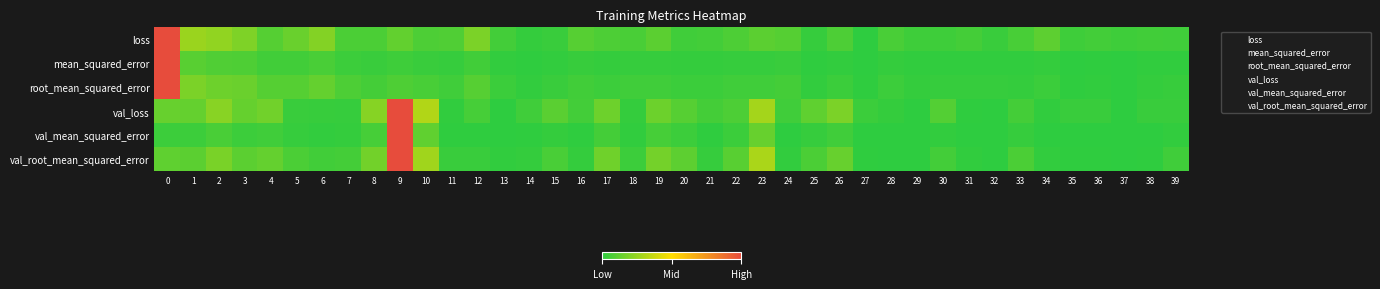

Reading left to right, what are all the values shown in this chart?

row_0: 1.0	0.3	0.2	0.2	0.1	0.1	0.2	0.1	0.1	0.1	0.1	0.1	0.2	0.1	0.0	0.0	0.1	0.1	0.1	0.1	0.0	0.1	0.1	0.1	0.1	0.0	0.1	0.0	0.1	0.0	0.0	0.1	0.0	0.1	0.1	0.0	0.1	0.0	0.0	0.0
row_1: 1.0	0.1	0.1	0.1	0.0	0.1	0.1	0.0	0.0	0.0	0.0	0.0	0.1	0.0	0.0	0.0	0.0	0.0	0.0	0.0	0.0	0.0	0.0	0.0	0.0	0.0	0.0	0.0	0.0	0.0	0.0	0.0	0.0	0.0	0.0	0.0	0.0	0.0	0.0	0.0
row_2: 1.0	0.2	0.2	0.1	0.1	0.1	0.1	0.1	0.1	0.1	0.1	0.0	0.1	0.0	0.0	0.0	0.1	0.0	0.0	0.0	0.0	0.0	0.0	0.0	0.1	0.0	0.0	0.0	0.0	0.0	0.0	0.0	0.0	0.0	0.0	0.0	0.0	0.0	0.0	0.0
row_3: 0.1	0.1	0.2	0.1	0.2	0.0	0.0	0.0	0.2	1.0	0.3	0.0	0.1	0.0	0.0	0.1	0.1	0.2	0.0	0.2	0.1	0.1	0.1	0.3	0.0	0.1	0.2	0.0	0.0	0.0	0.1	0.0	0.0	0.1	0.0	0.0	0.0	0.0	0.0	0.0
row_4: 0.0	0.0	0.1	0.0	0.0	0.0	0.0	0.0	0.1	1.0	0.1	0.0	0.0	0.0	0.0	0.0	0.0	0.1	0.0	0.1	0.0	0.0	0.0	0.1	0.0	0.0	0.0	0.0	0.0	0.0	0.0	0.0	0.0	0.0	0.0	0.0	0.0	0.0	0.0	0.0
row_5: 0.1	0.1	0.2	0.1	0.1	0.1	0.1	0.1	0.2	1.0	0.3	0.0	0.0	0.0	0.0	0.1	0.0	0.2	0.0	0.2	0.1	0.0	0.1	0.3	0.0	0.1	0.1	0.0	0.0	0.0	0.1	0.0	0.0	0.1	0.0	0.0	0.0	0.0	0.0	0.0